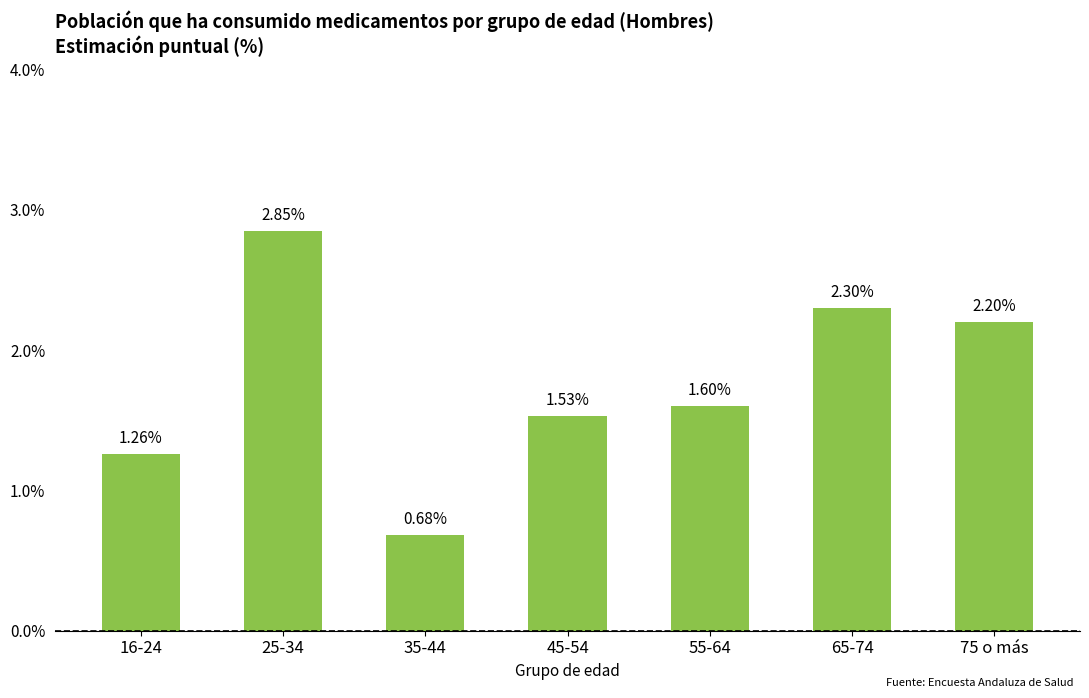

What is the difference between the maximum and second lowest values?

1.6